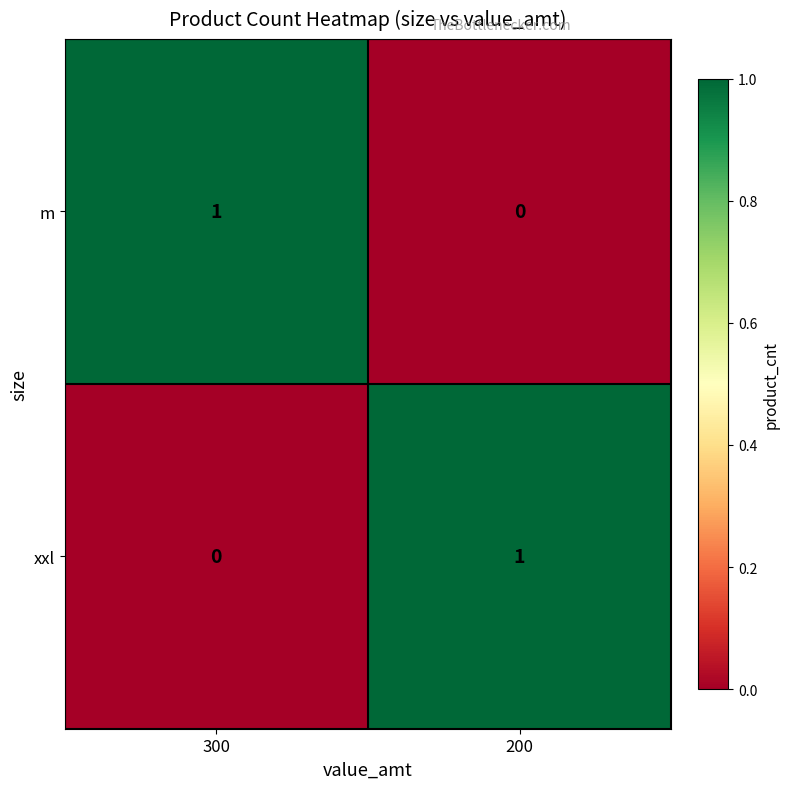

The m series shows 2 at 300. True or false?

False